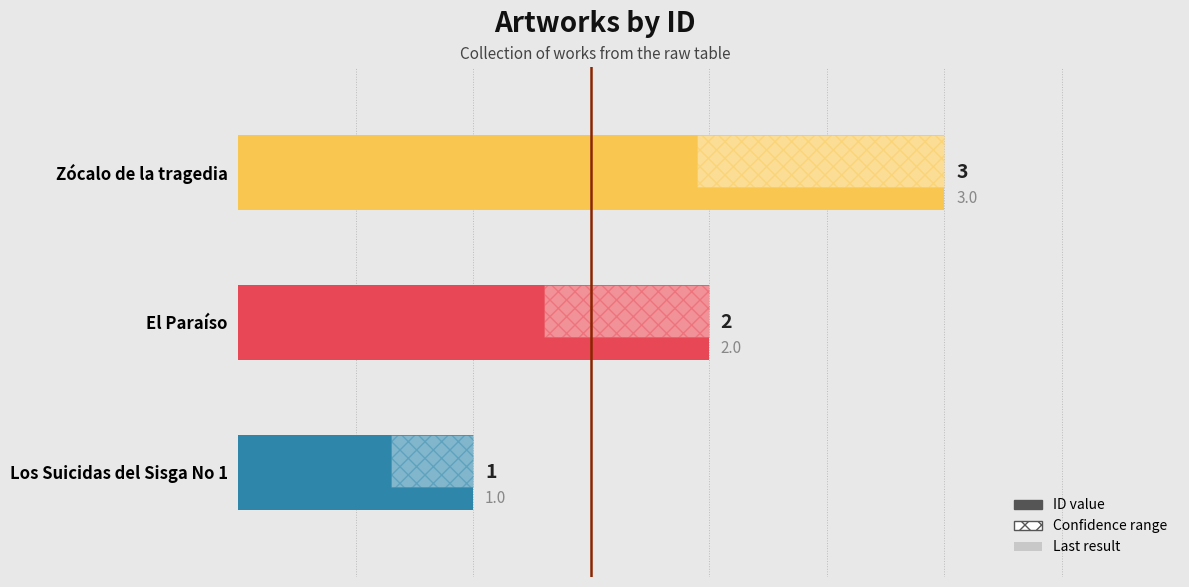

Reading left to right, what are all the values shown in this chart?

1	2	3